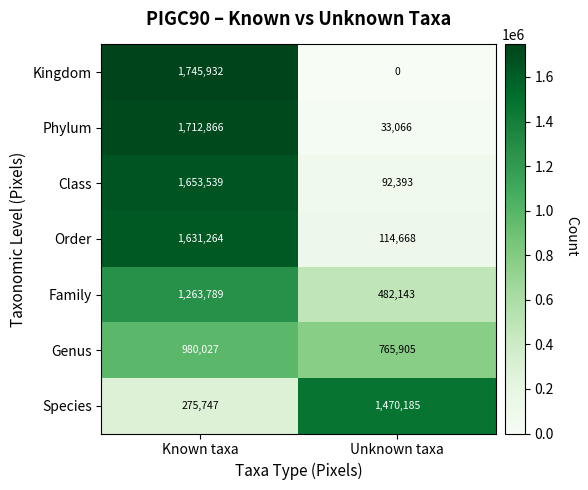

What is the sum of all Kingdom values?

1745932